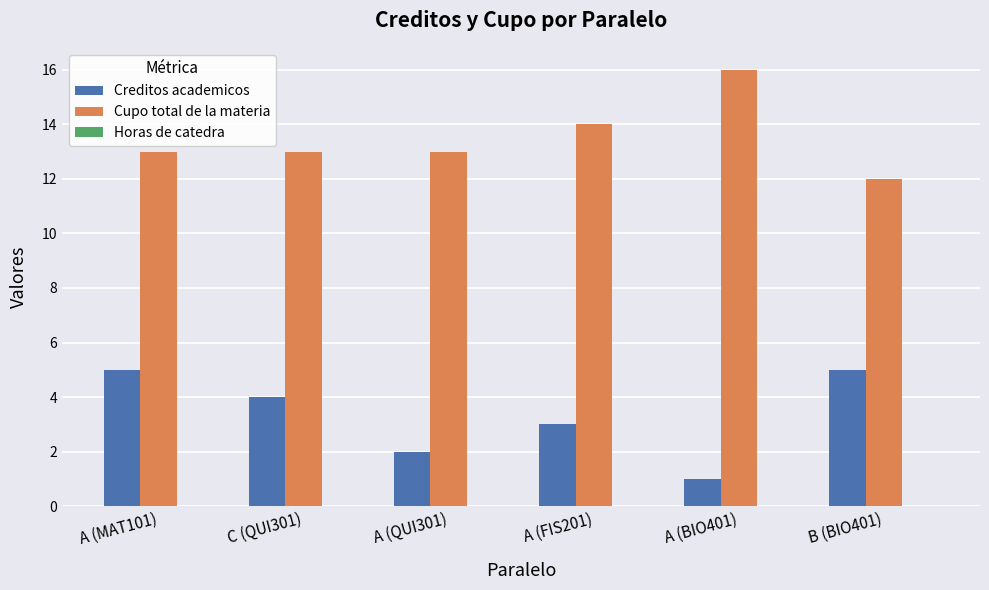

What is the difference between the highest and lowest values at A (QUI301)?

11